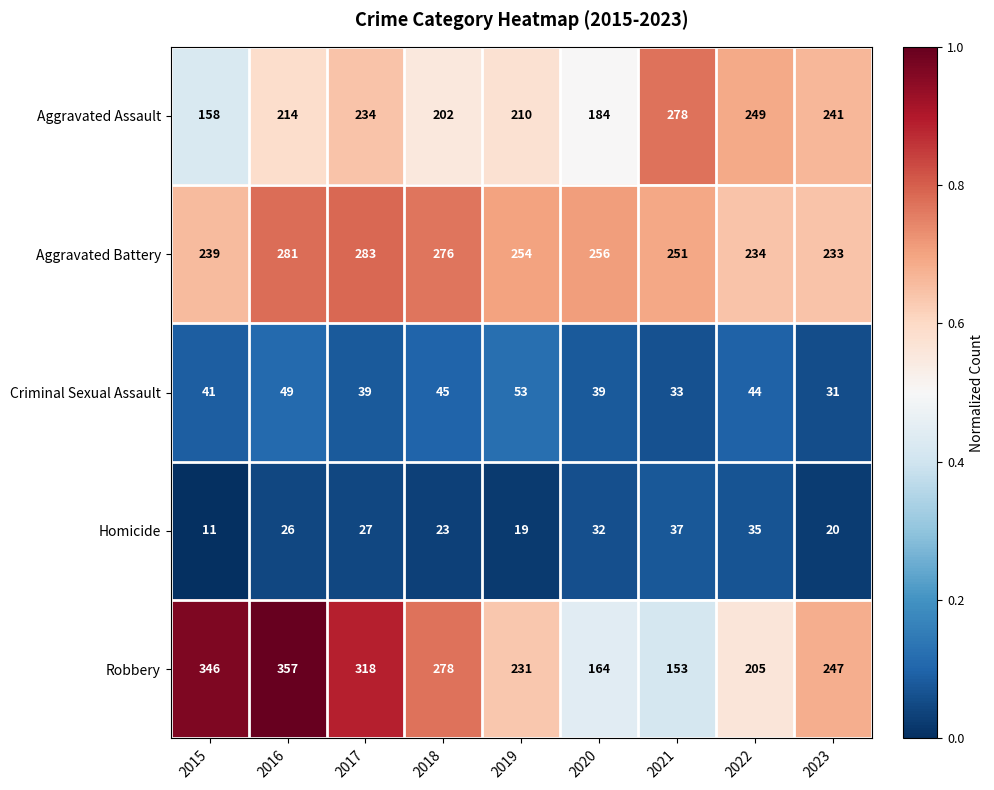

What is the spread (max minus min) of values at 2018?

255